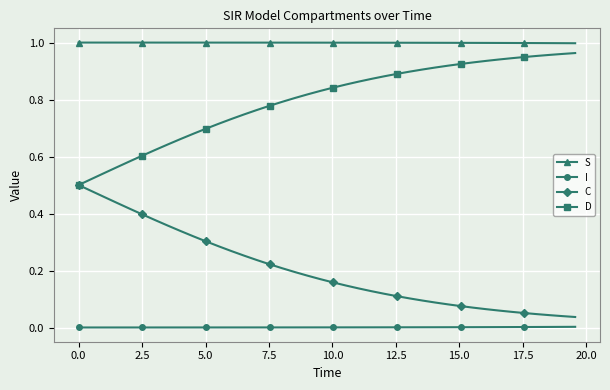

True or false: C and S cross at least once.

False